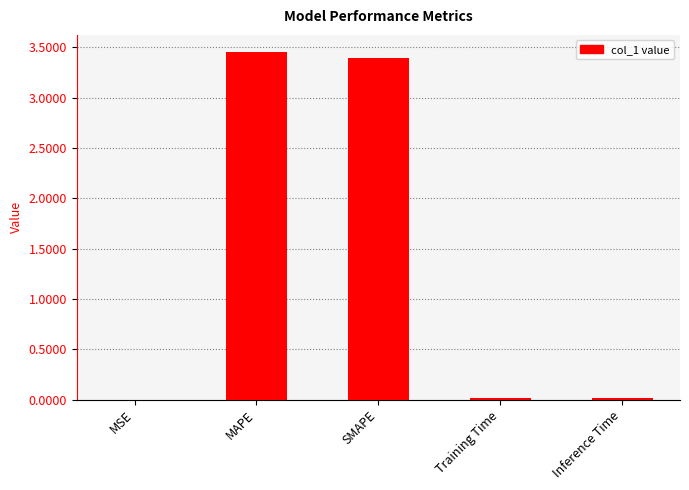

What is the ratio of the value at MAPE to the value at SMAPE?

1.0